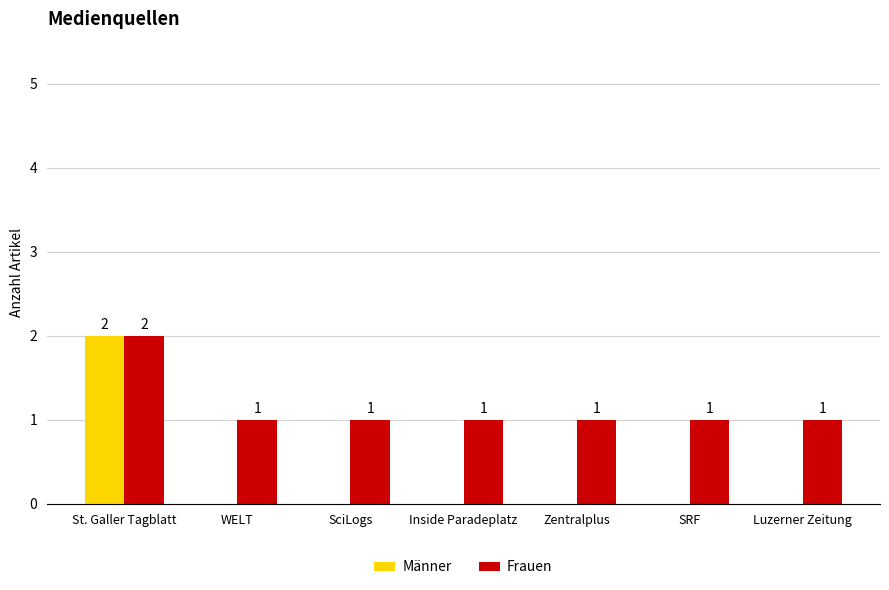

Is it true that Frauen equals 1 at Inside Paradeplatz?

True